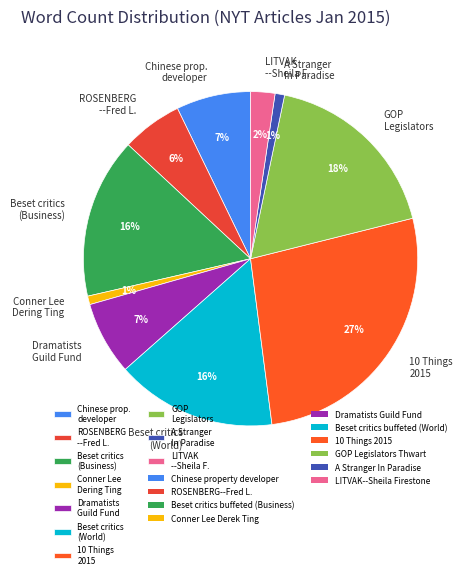

To the nearest percent, what percentage of the pie is ROSENBERG --Fred L.?

6%